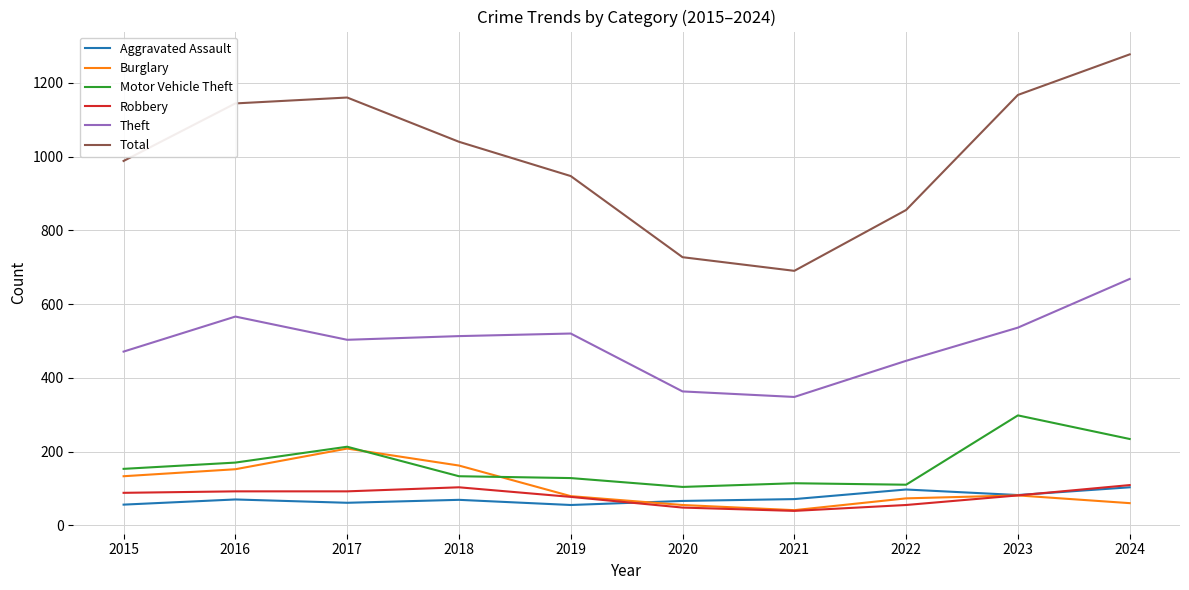

True or false: Theft and Burglary cross at least once.

False